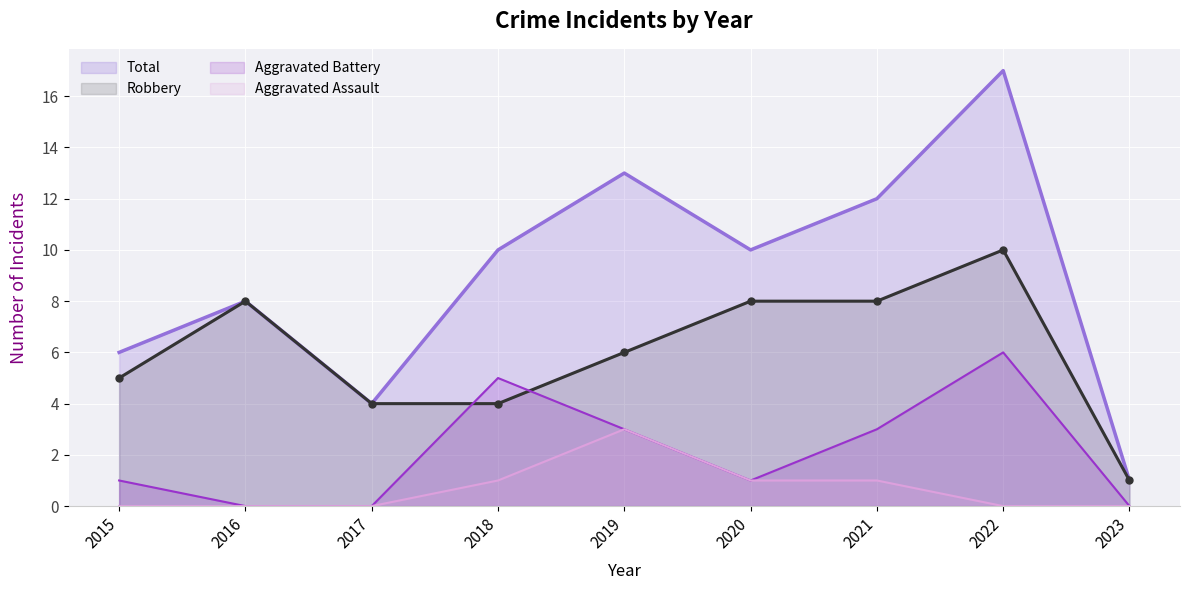

Which series ends up on top after the final intersection of Aggravated Battery and Robbery?

Robbery